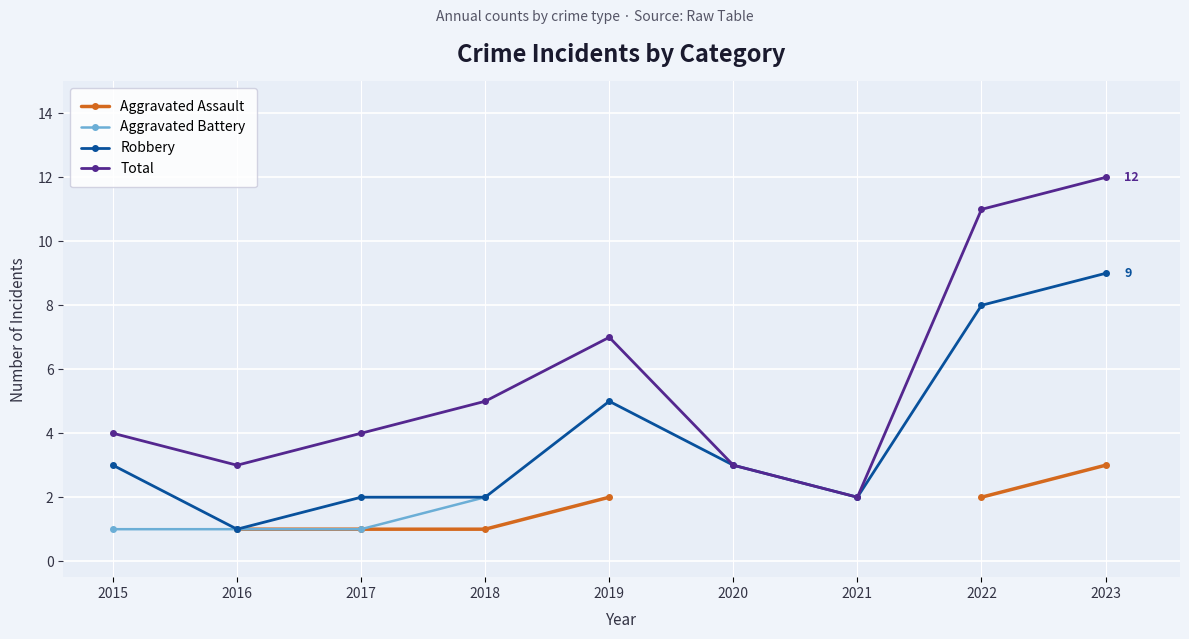

How many data points does each series have?

9